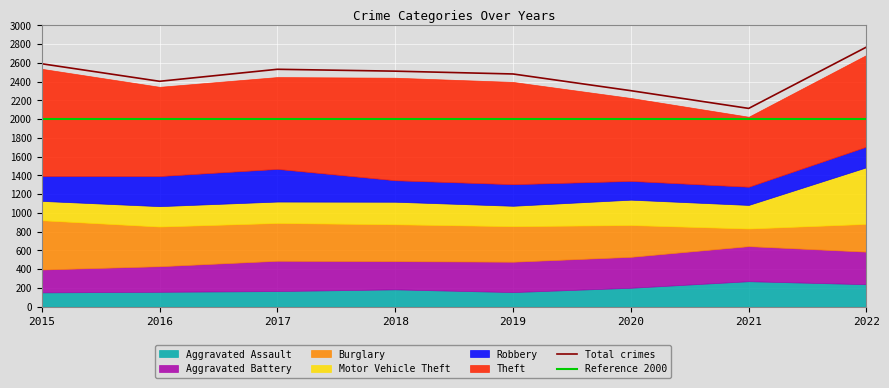

How many values in the Total crimes series are below 2511?

4